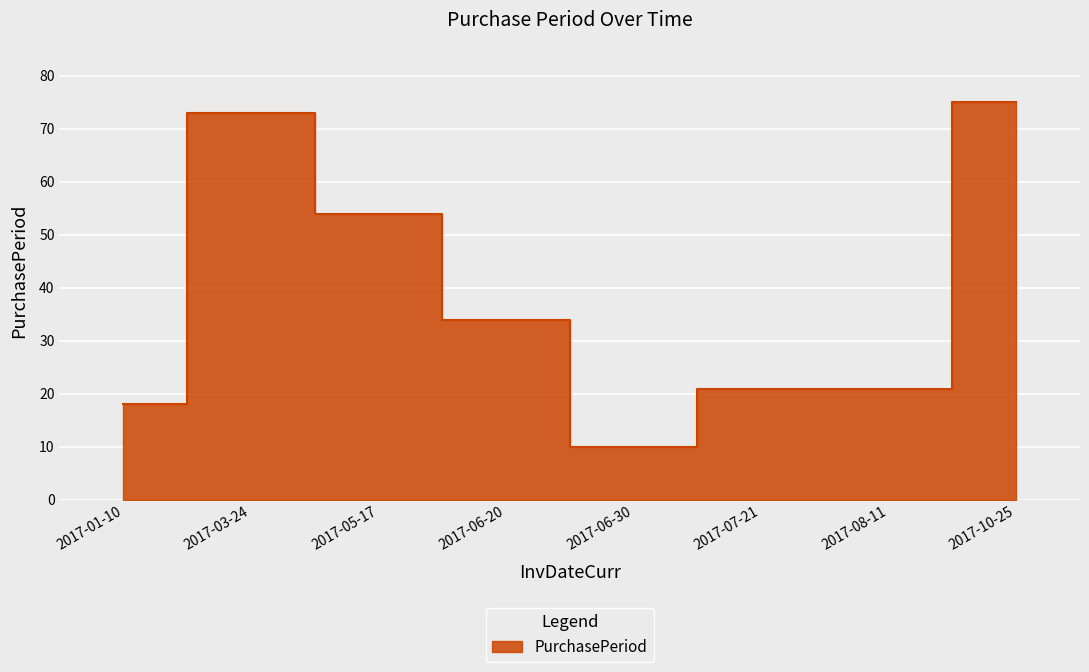

Where is the first local maximum?

2017-03-24